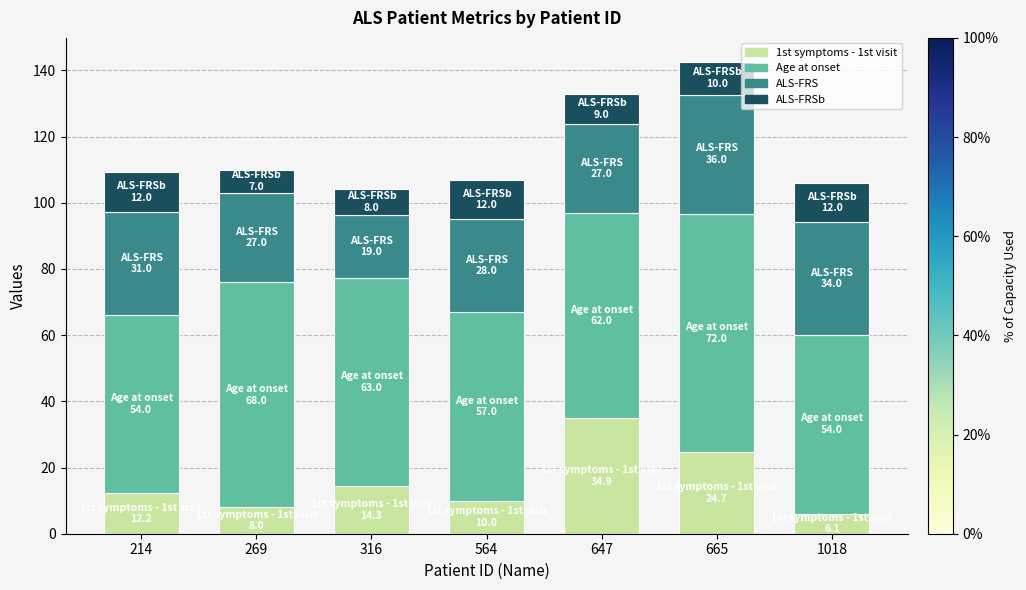

The value of 1st symptoms - 1st visit at 665 is 24.7. True or false?

True